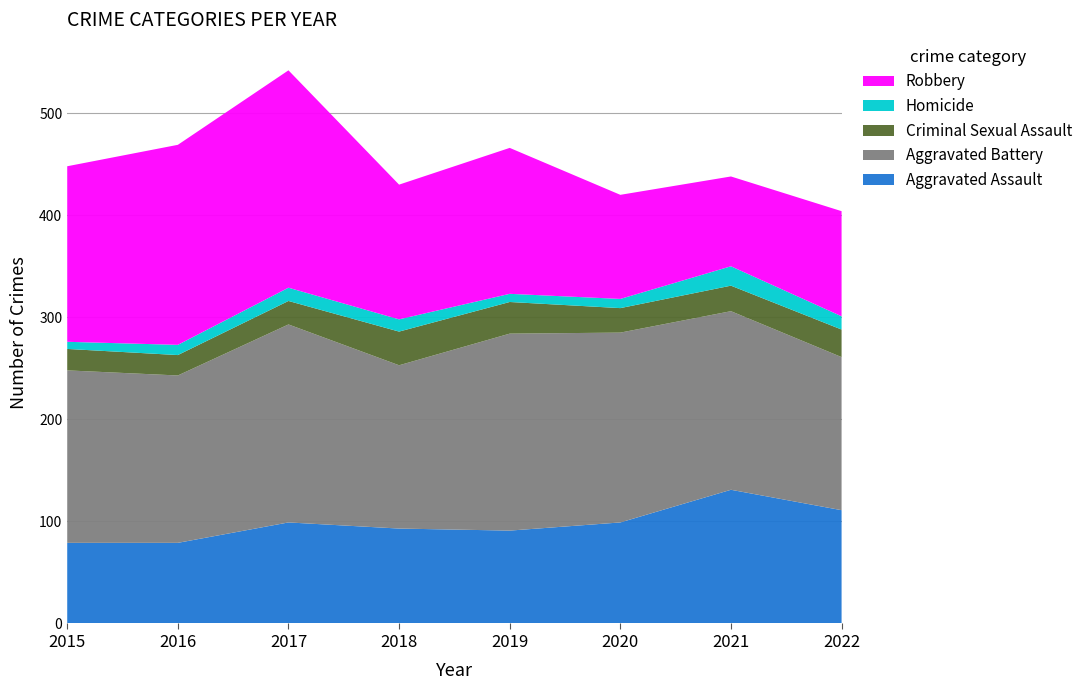

Reading left to right, extract all data points from this chart.

Aggravated Assault: 79	79	99	93	91	99	131	111
Aggravated Battery: 169	164	194	160	193	186	175	150
Criminal Sexual Assault: 21	20	23	33	31	24	25	27
Homicide: 7	10	13	12	8	9	19	13
Robbery: 172	196	213	132	143	102	88	103